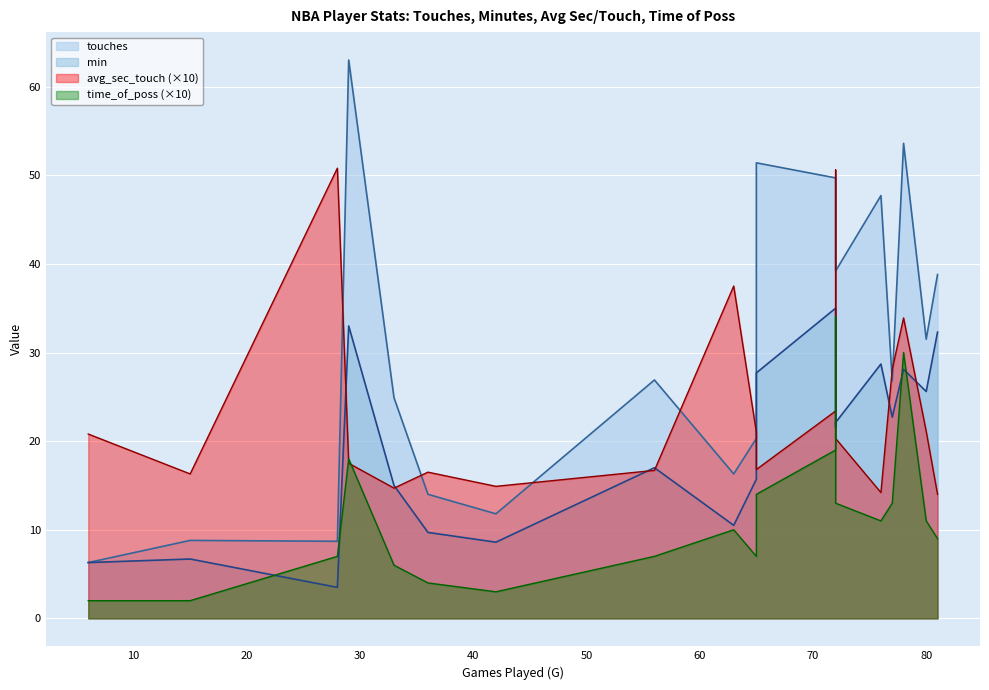

At how many categories does at least one series exceed 0?

20